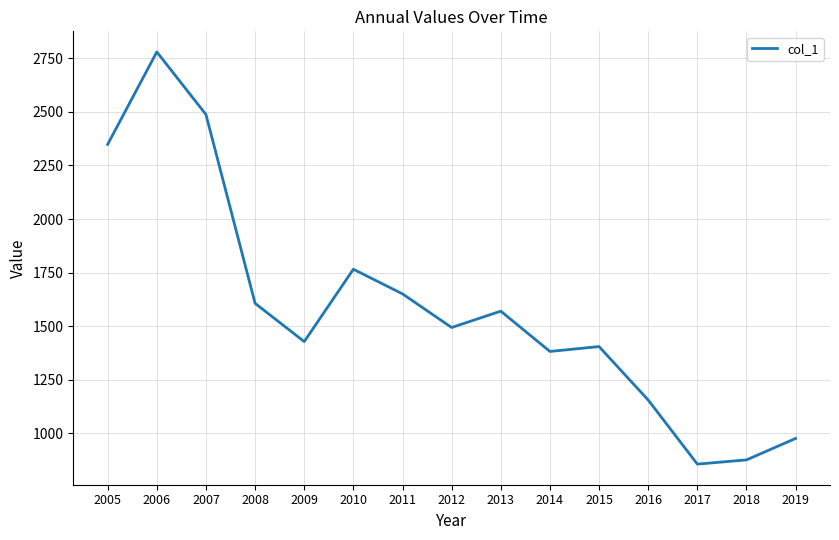

Which label corresponds to the largest value in the chart?

2006